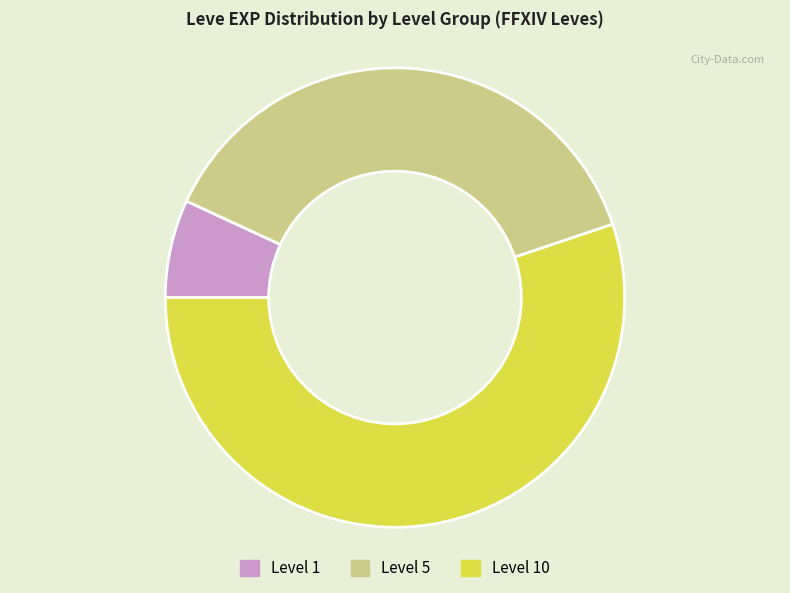

Count the number of slices in the pie.

3